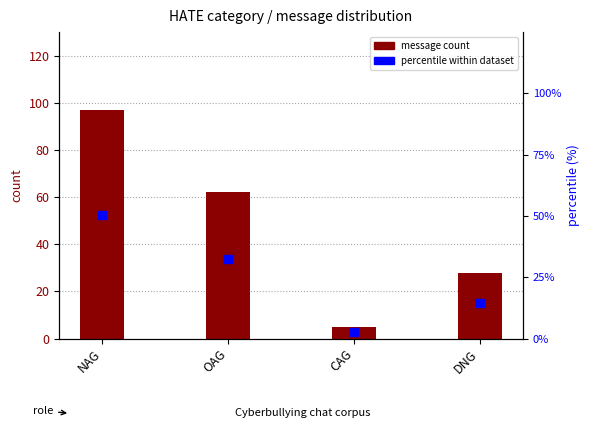

Which series has the largest Y range (max minus min)?

message count